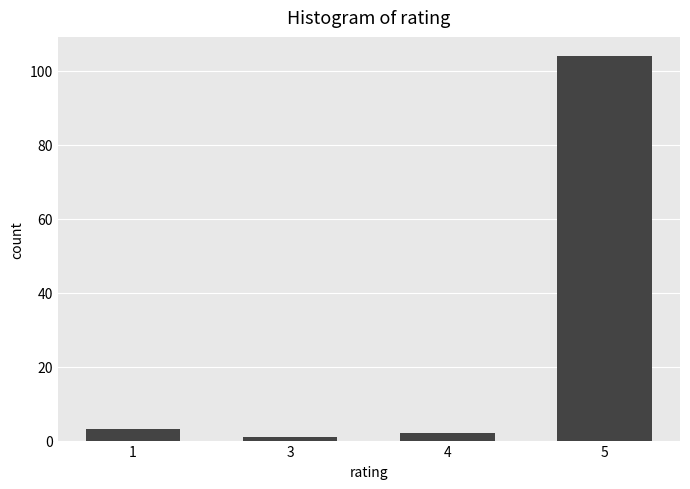

Reading right to left, list all the values displayed in this chart.

5=104	4=2	3=1	1=3